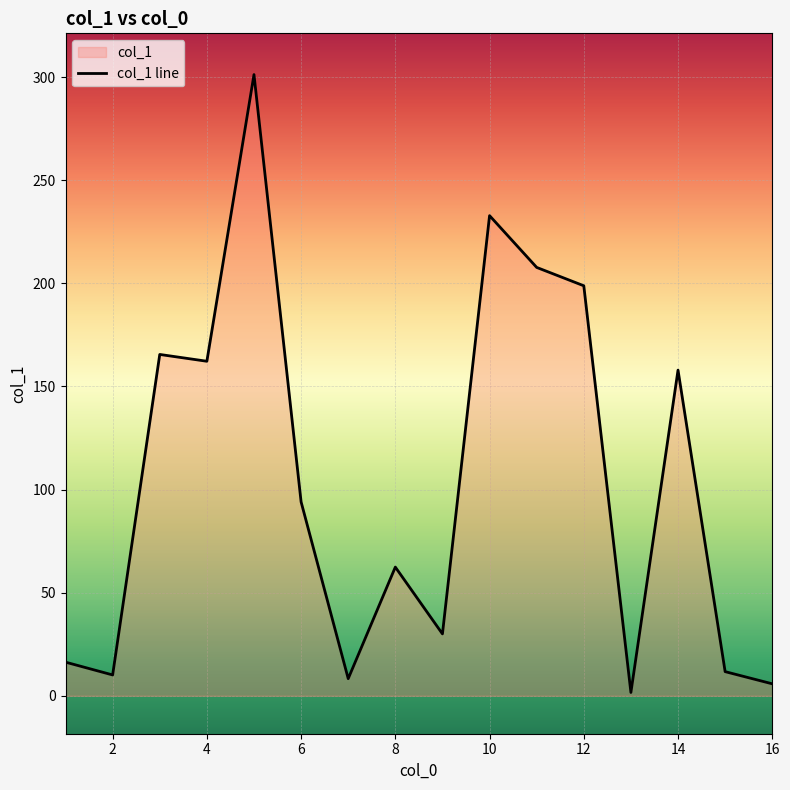

What is the change in value from 13 to 1?

+14.7